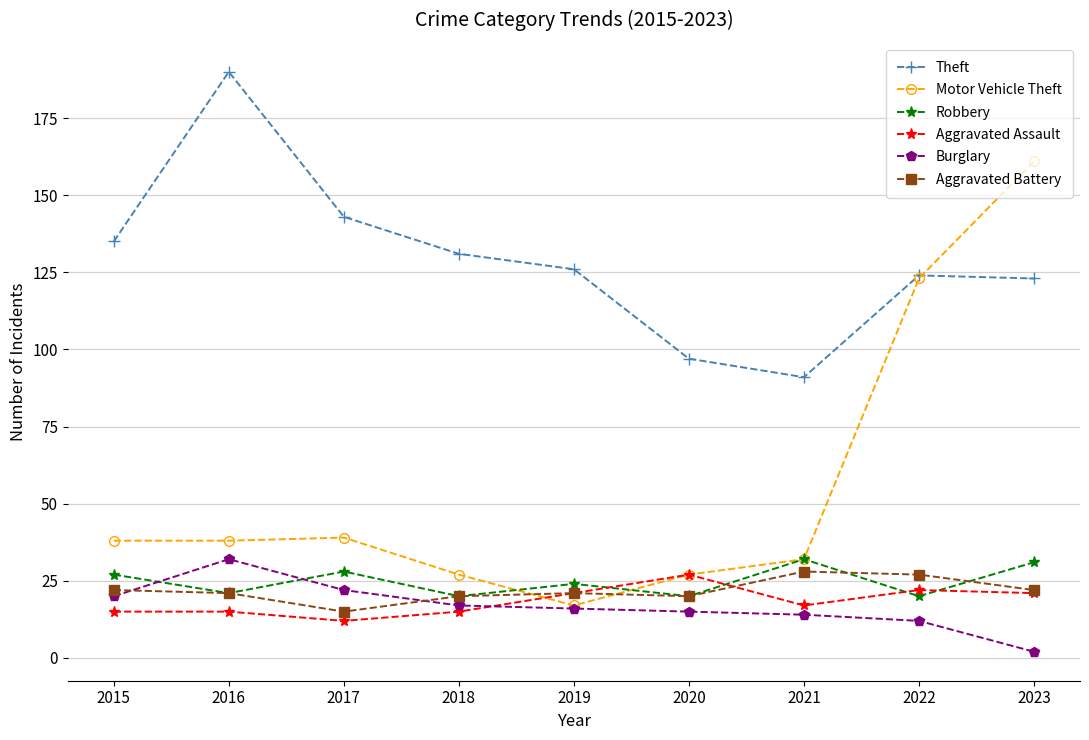

The Theft series shows 31 at 2019. True or false?

False